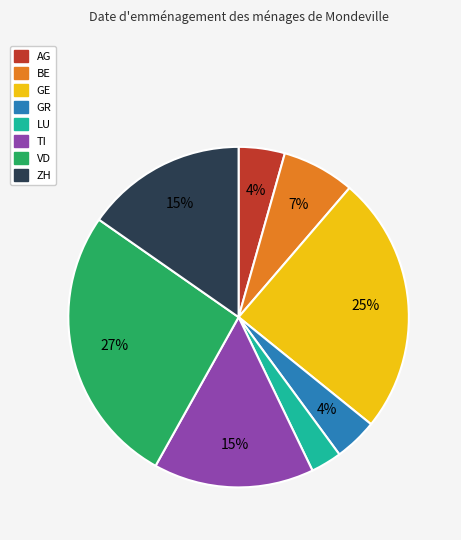

Is the sum of LU and TI greater than half?

No